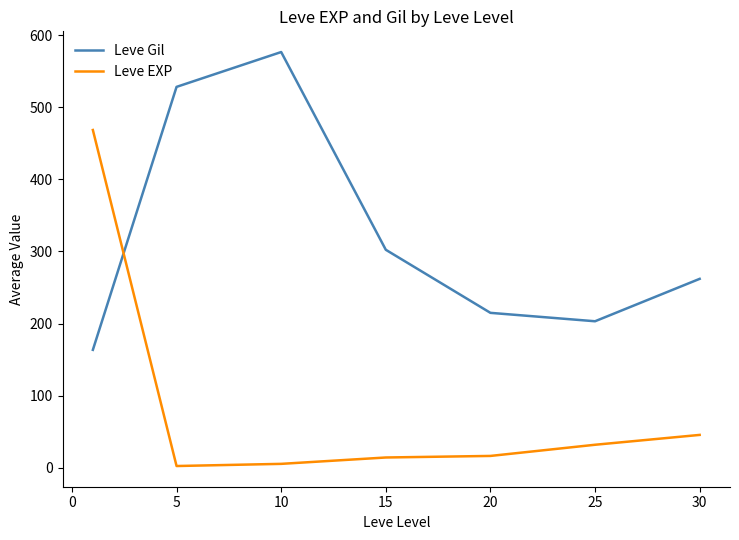

At how many categories does at least one series exceed 557?

1